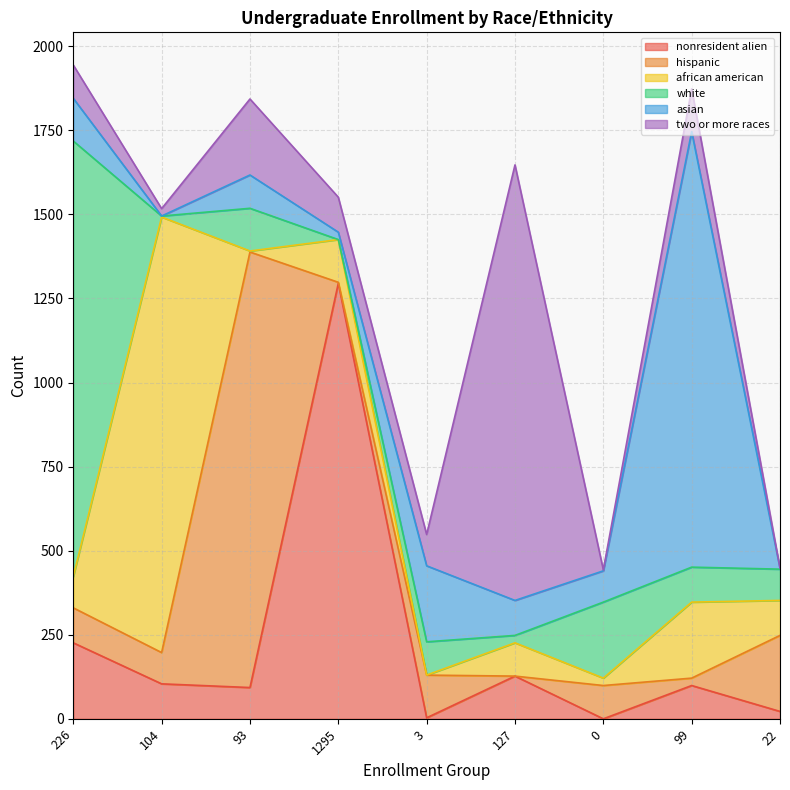

The nonresident alien series shows 104 at 104. True or false?

True